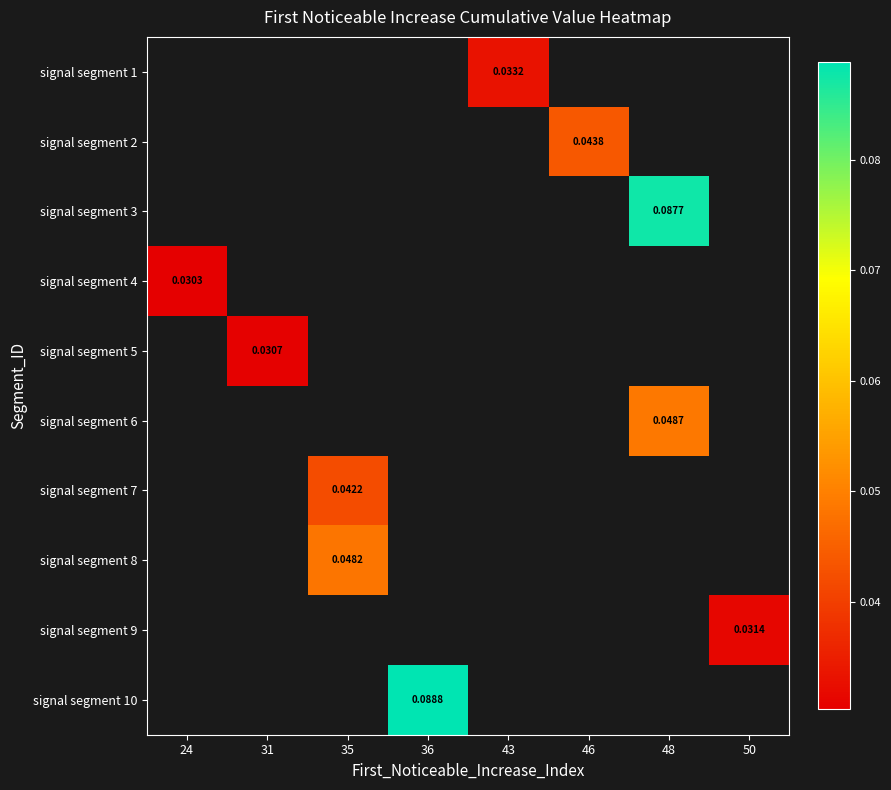

How many series are shown in this chart?

10